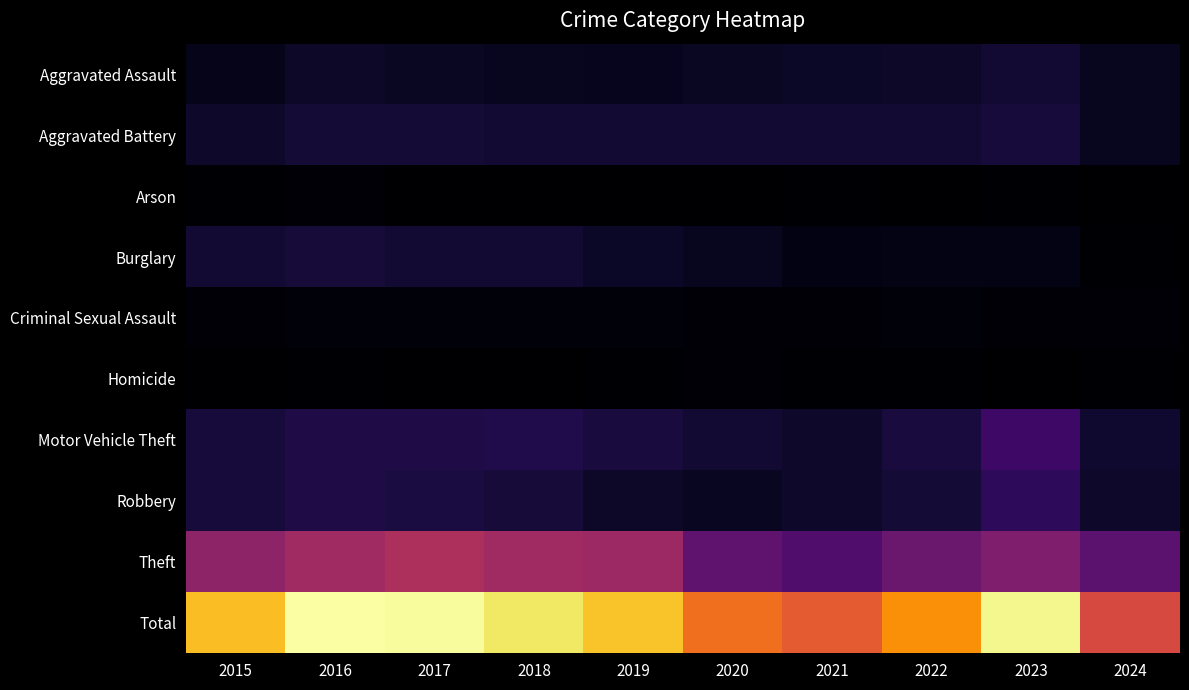

Reading right to left, list all the values displayed in this chart.

Aggravated Assault: 2024=114	2023=177	2022=146	2021=142	2020=131	2019=113	2018=119	2017=131	2016=146	2015=95
Aggravated Battery: 2024=114	2023=209	2022=190	2021=182	2020=180	2019=182	2018=183	2017=191	2016=196	2015=154
Arson: 2024=6	2023=21	2022=11	2021=17	2020=12	2019=6	2018=8	2017=12	2016=25	2015=15
Burglary: 2024=17	2023=81	2022=82	2021=71	2020=115	2019=143	2018=176	2017=189	2016=201	2015=178
Criminal Sexual Assault: 2024=24	2023=29	2022=39	2021=30	2020=28	2019=37	2018=38	2017=39	2016=41	2015=31
Homicide: 2024=15	2023=12	2022=21	2021=20	2020=22	2019=14	2018=8	2017=8	2016=18	2015=13
Motor Vehicle Theft: 2024=169	2023=385	2022=219	2021=156	2020=184	2019=216	2018=256	2017=247	2016=245	2015=211
Robbery: 2024=159	2023=317	2022=198	2021=153	2020=124	2019=150	2018=204	2017=224	2016=247	2015=212
Theft: 2024=524	2023=695	2022=592	2021=474	2020=550	2019=841	2018=856	2017=916	2016=858	2015=774
Total: 2024=1142	2023=1926	2022=1498	2021=1245	2020=1346	2019=1702	2018=1848	2017=1957	2016=1977	2015=1683